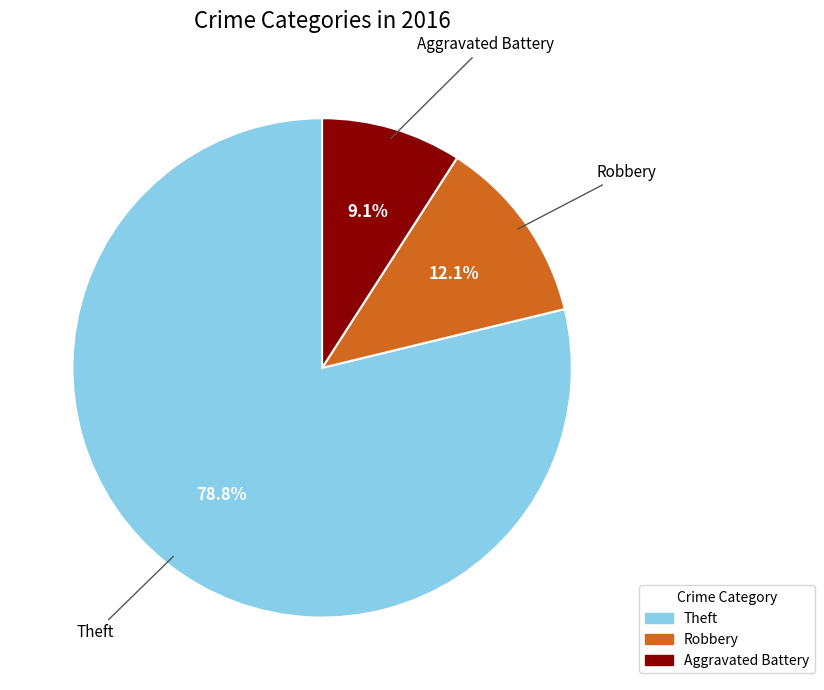

Does any single category account for the majority?

Yes